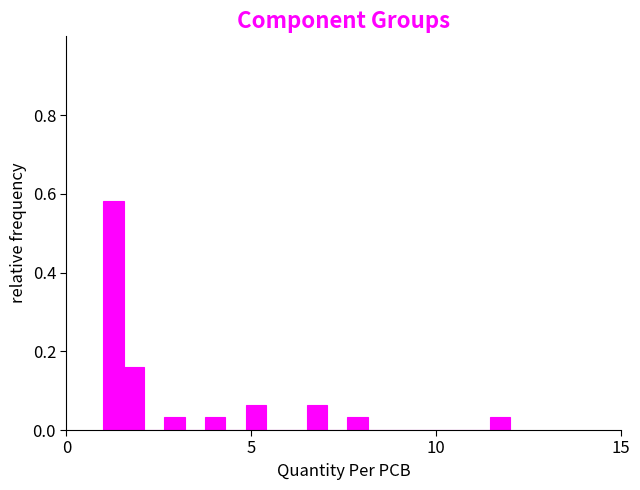

Around what value on the x-axis is the tallest bar? Give the approximate position of its centre, as read against the axis.

1.5